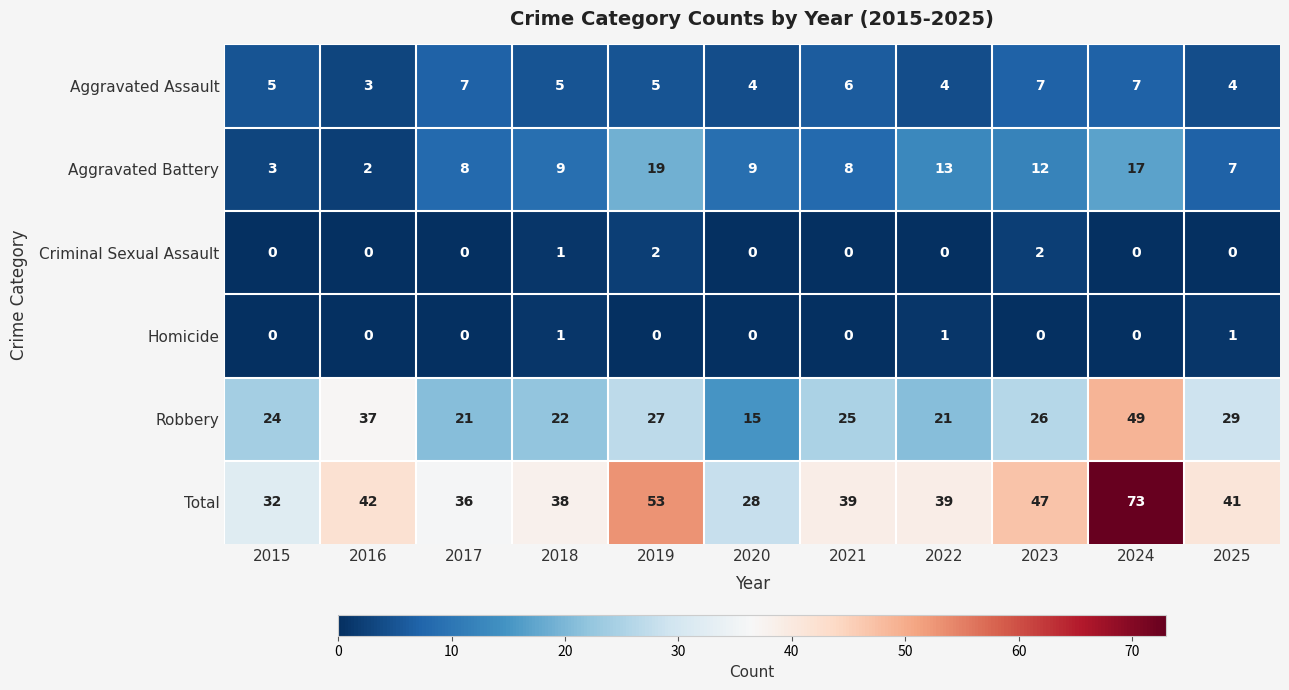

Which series has the widest spread of values?

Total